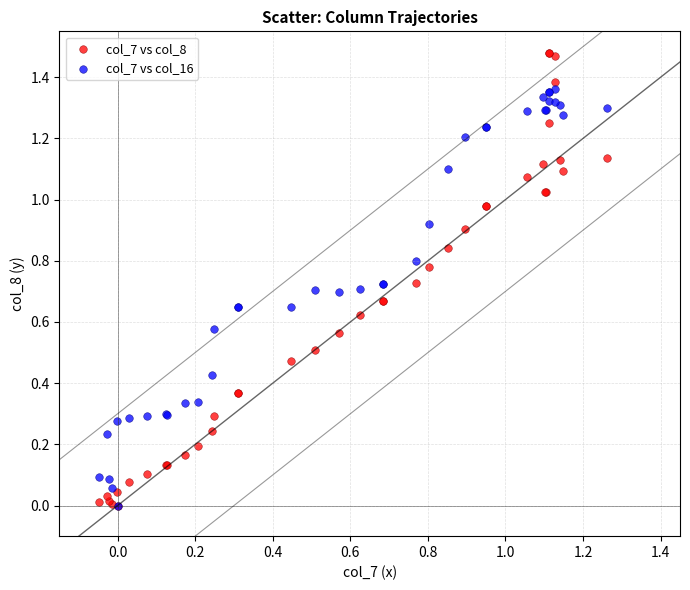

Which series reaches the maximum Y coordinate?

col_7 vs col_8